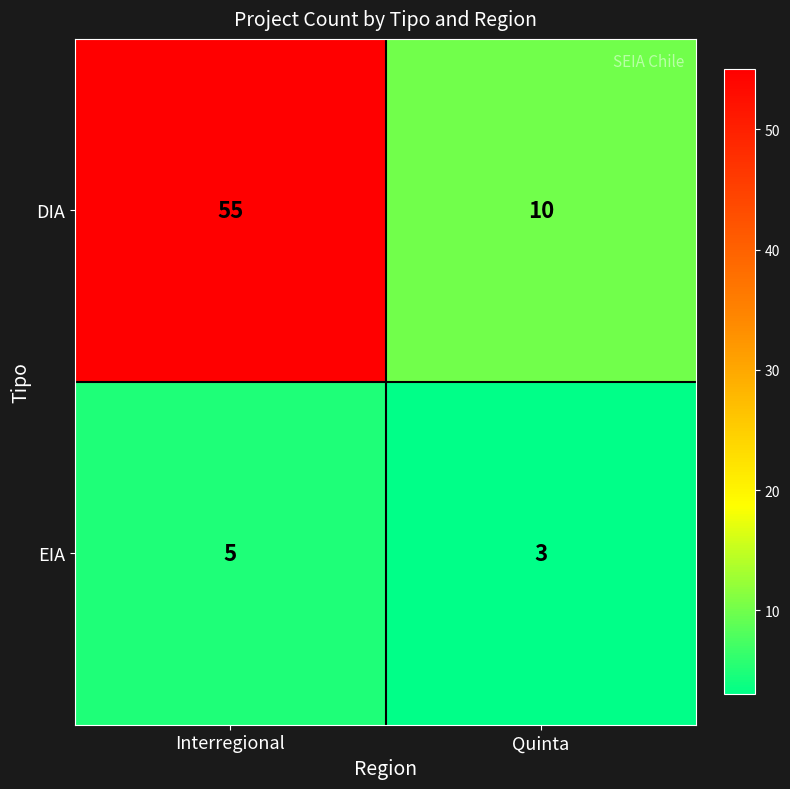

What is the greatest value displayed?

55